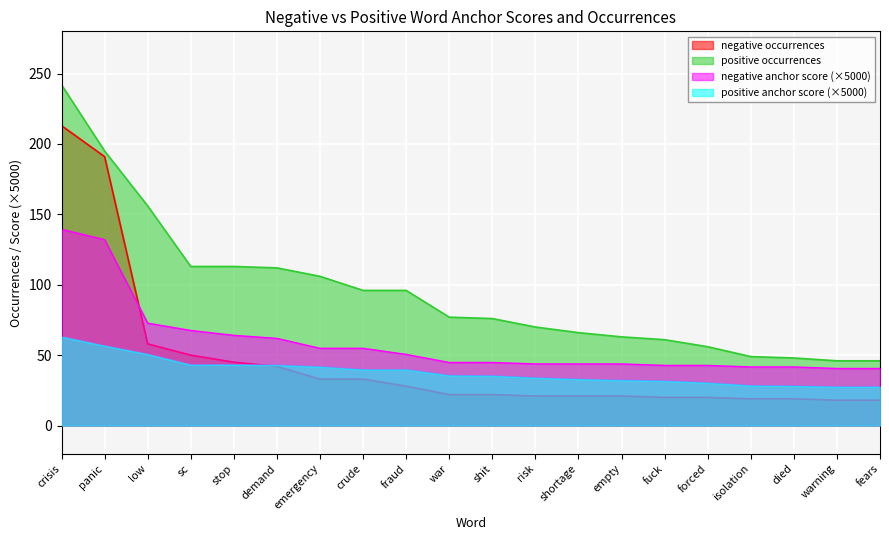

True or false: positive anchor score and positive occurrences intersect in this chart.

False